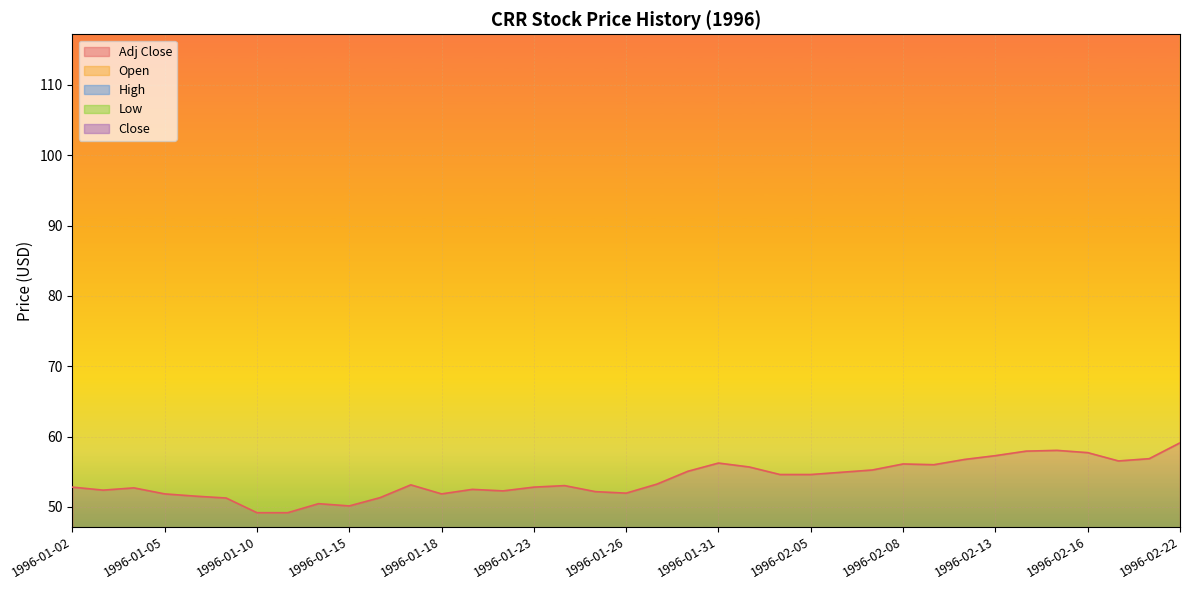

The Adj Close series shows 21.3 at 1996-01-05. True or false?

False